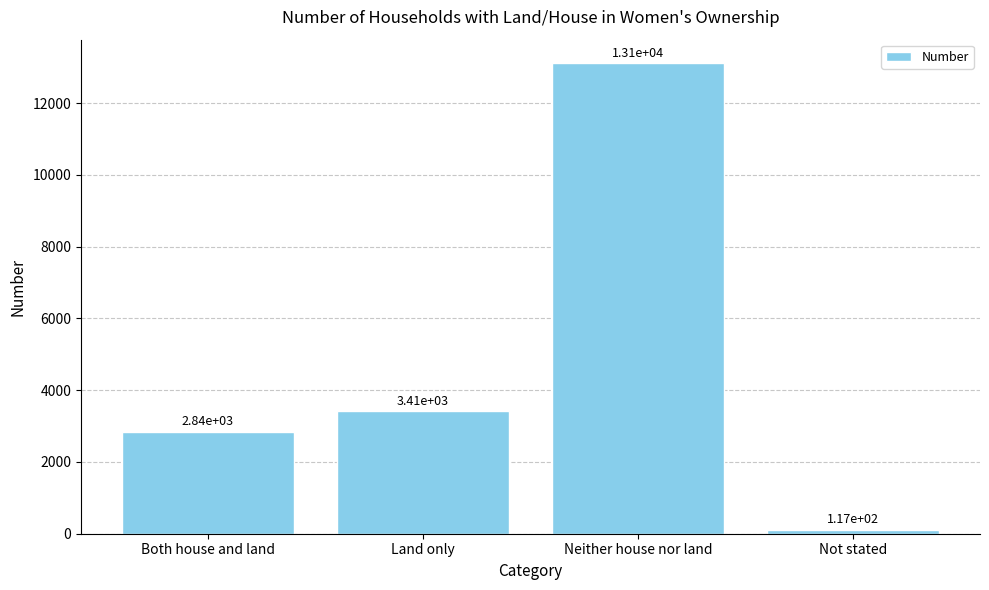

Reading right to left, list all the values displayed in this chart.

117	13116	3408	2843